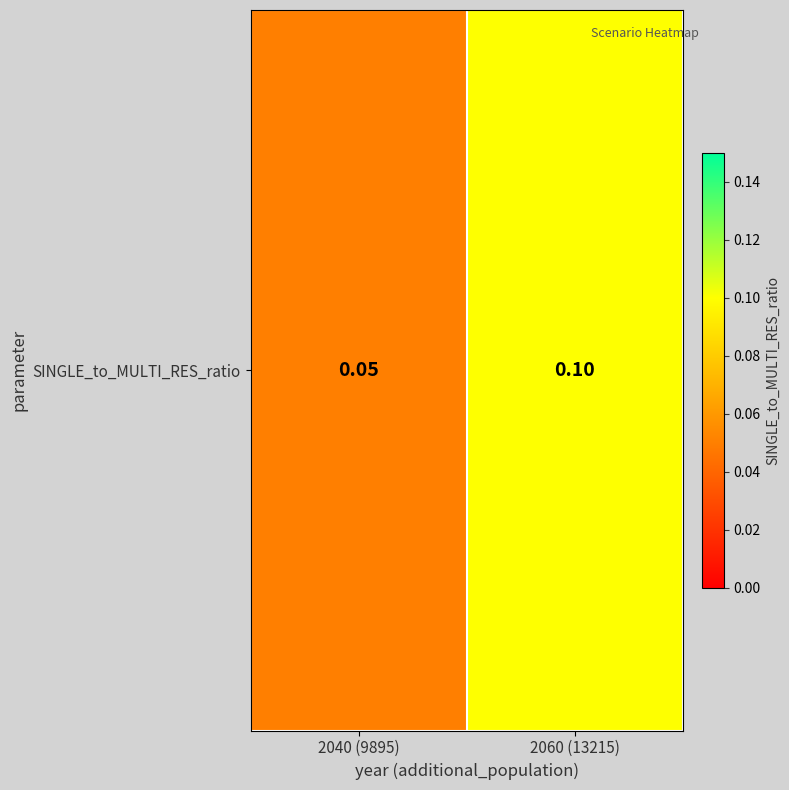

The value at 2060 (13215) is 0.0. True or false?

False